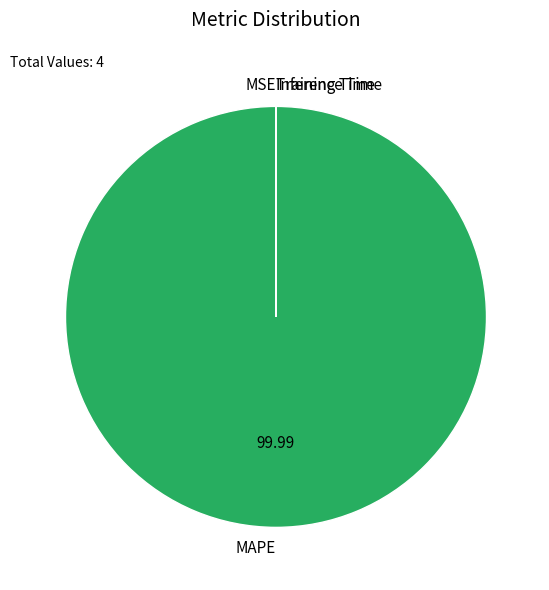

What is the majority slice?

MAPE